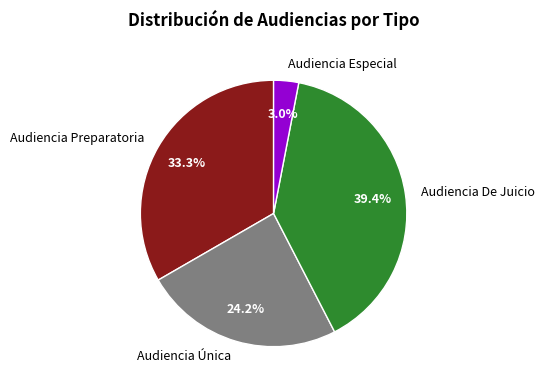

How many segments does this pie chart have?

4